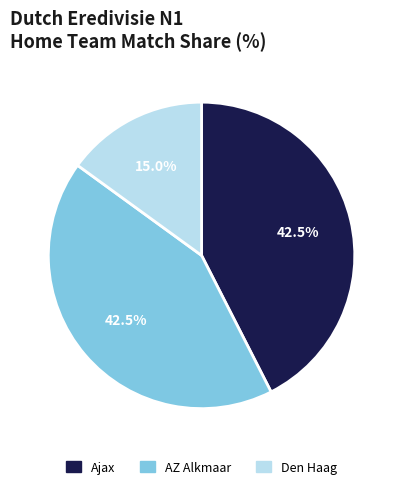

To the nearest percent, what is the average slice percentage?

33%